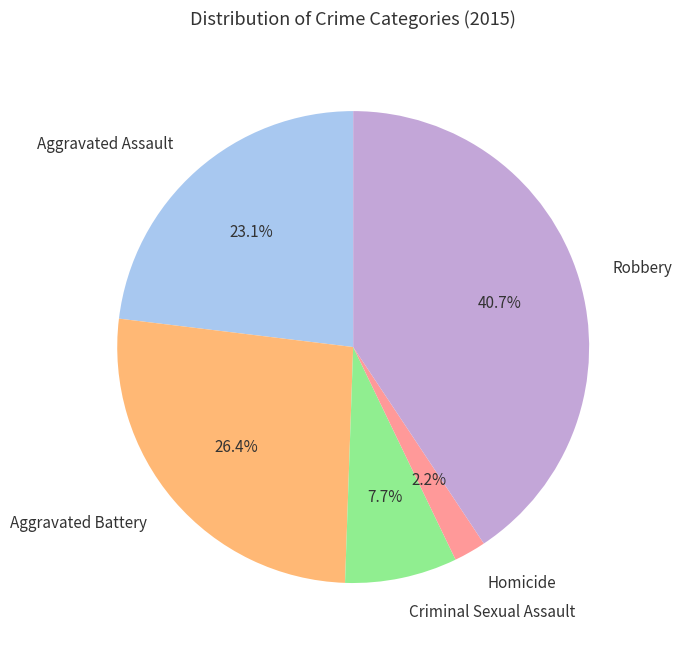

To the nearest percent, what is the difference between the Robbery and Criminal Sexual Assault slice percentages?

33%